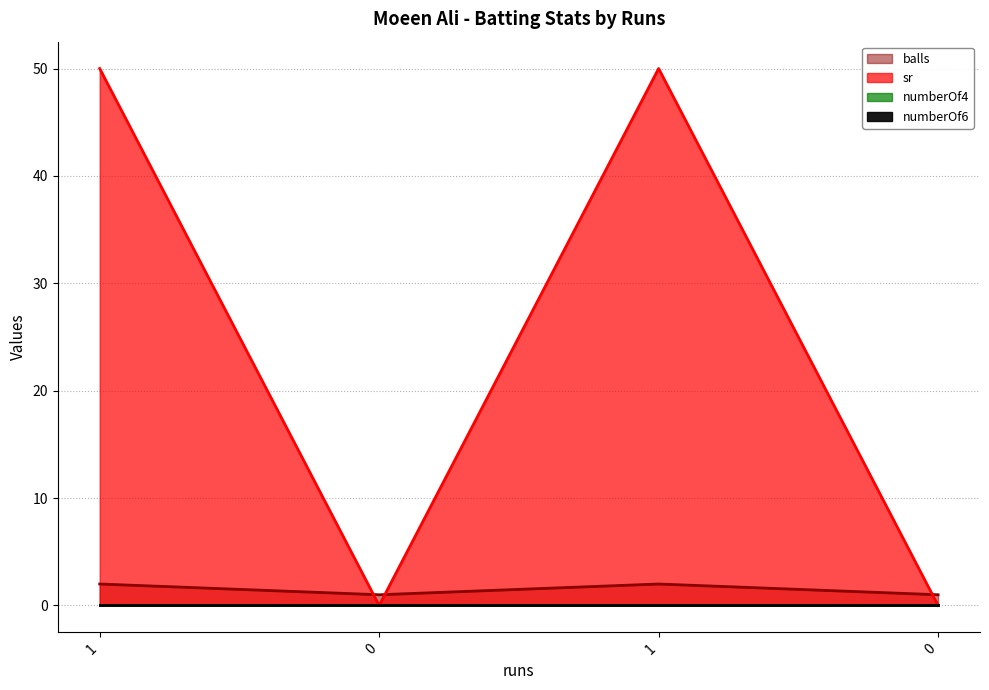

What is the difference between the maximum and minimum values in the balls series?

1